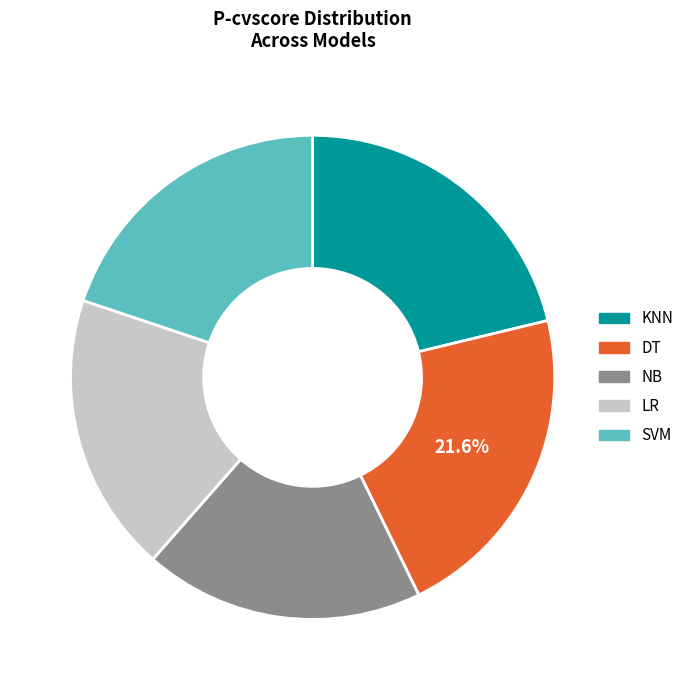

Is there any slice that represents more than half of the pie?

No